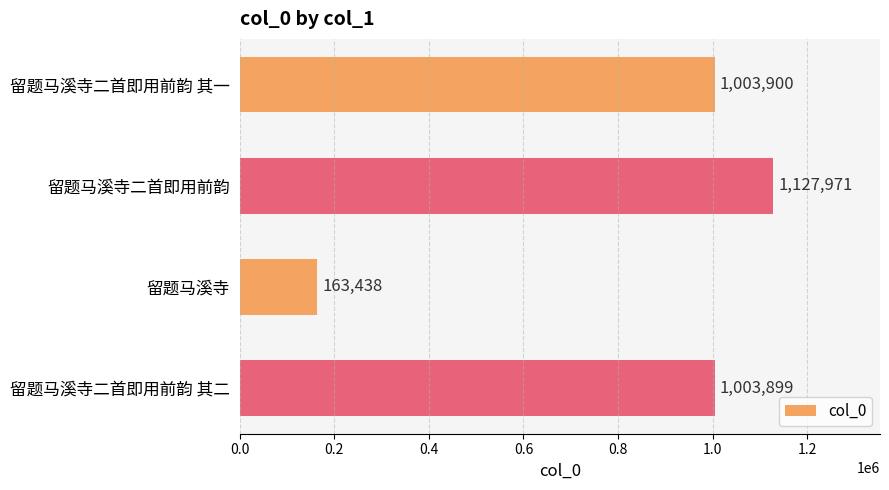

How many categories are shown in the chart?

4